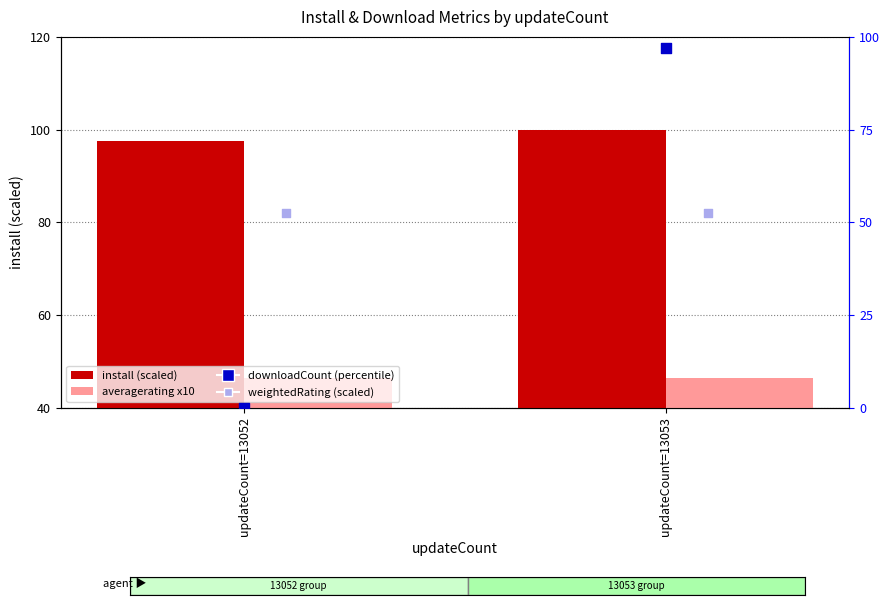

Which series reaches the maximum Y coordinate?

install (scaled)